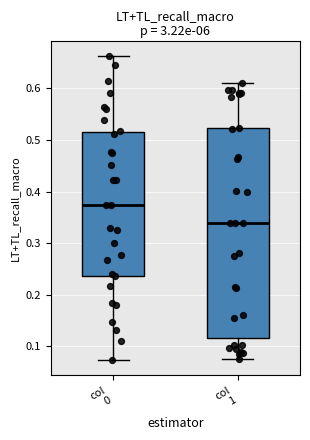

Which box has the highest median line?

col 0